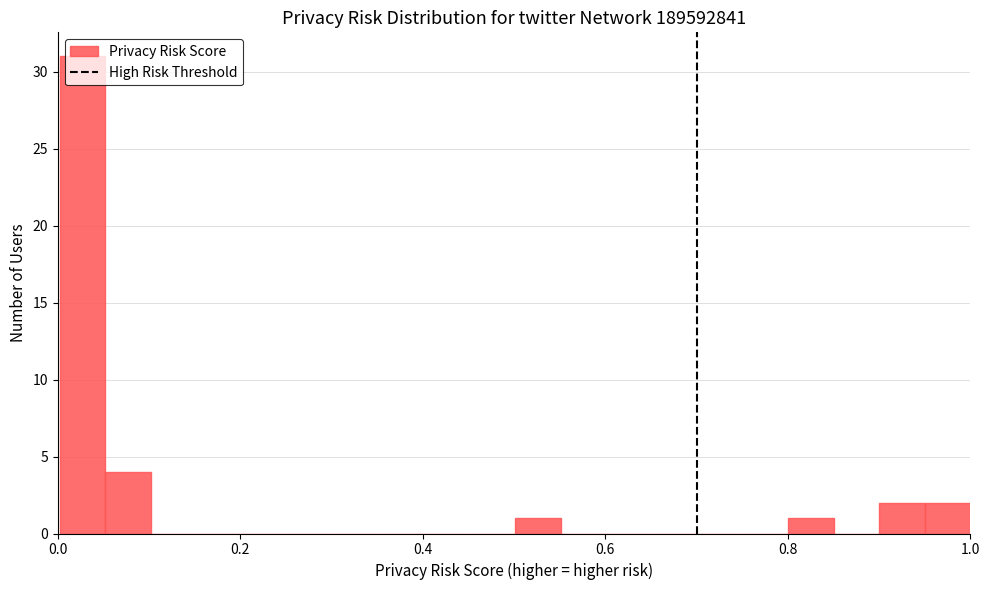

Around what value on the x-axis is the tallest bar? Give the approximate position of its centre, as read against the axis.

0.02